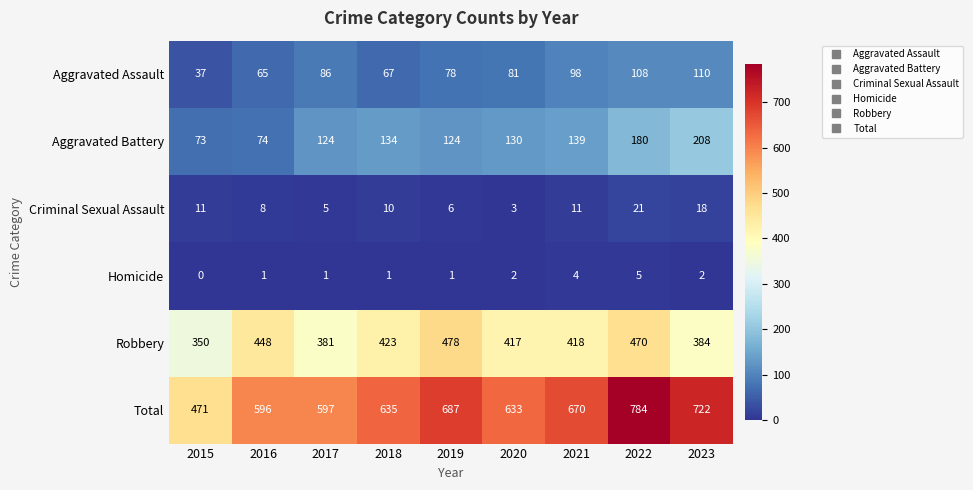

List the series in order of their peak value, lowest first.

Homicide, Criminal Sexual Assault, Aggravated Assault, Aggravated Battery, Robbery, Total